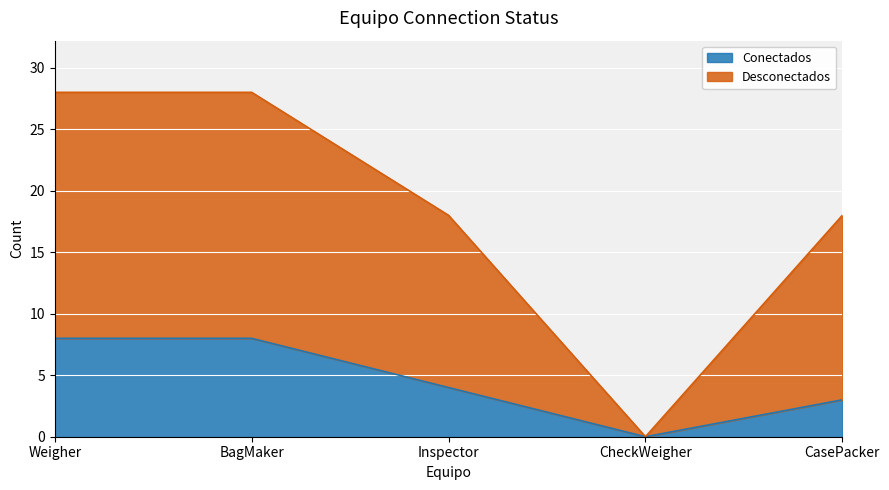

Where is Desconectados nearest to the value 14?

Inspector